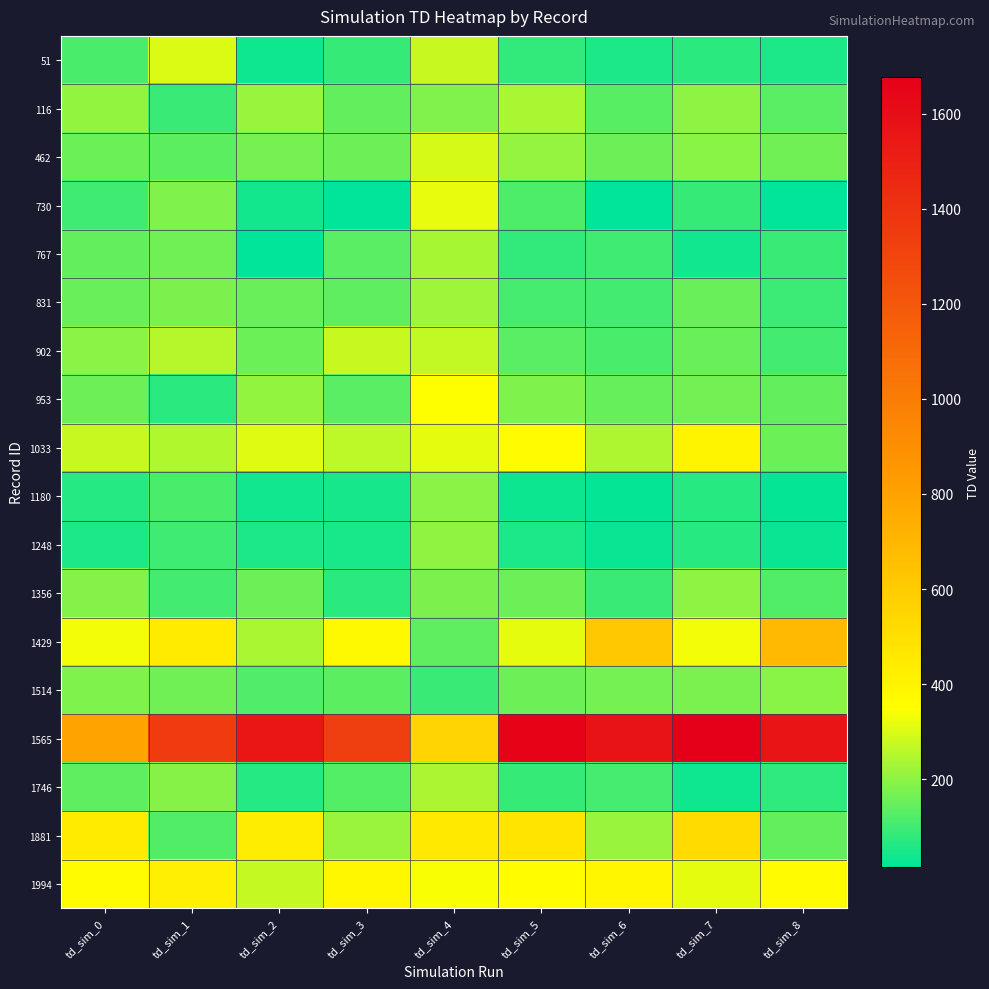

How many categories are shown in the chart?

9